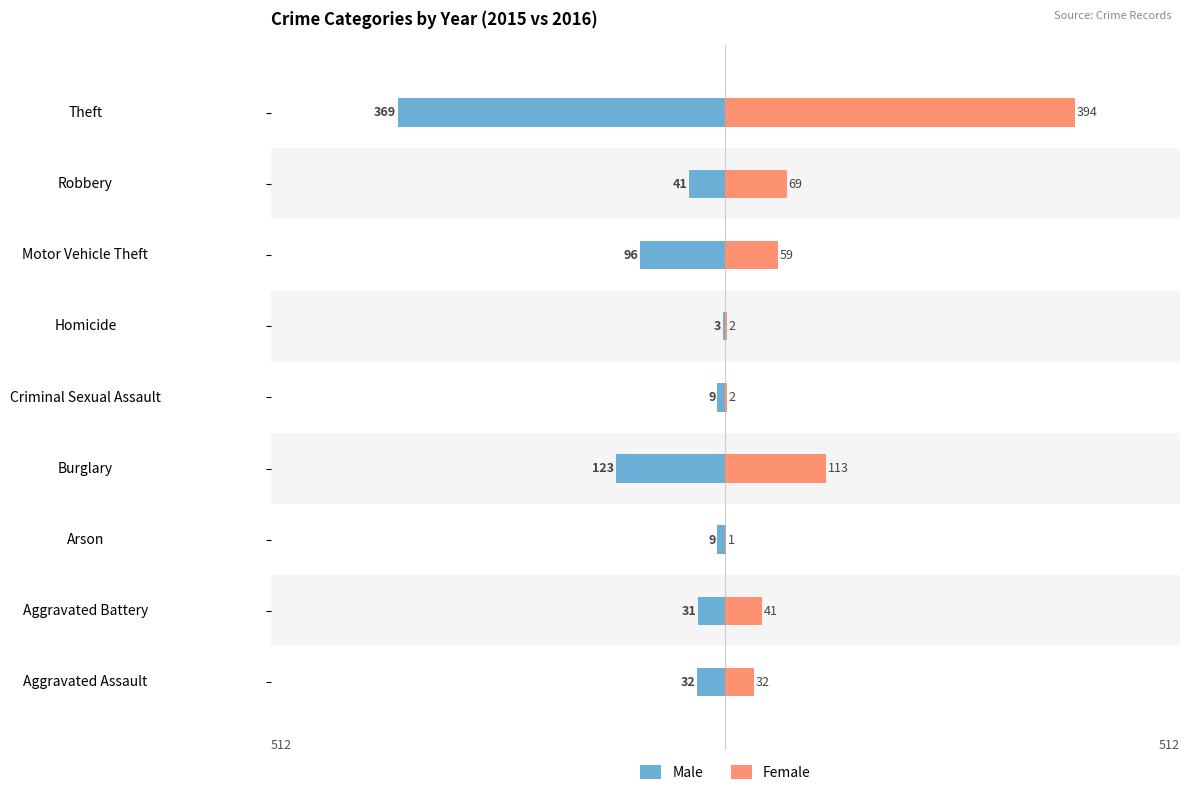

Which series has the widest spread of values?

Female